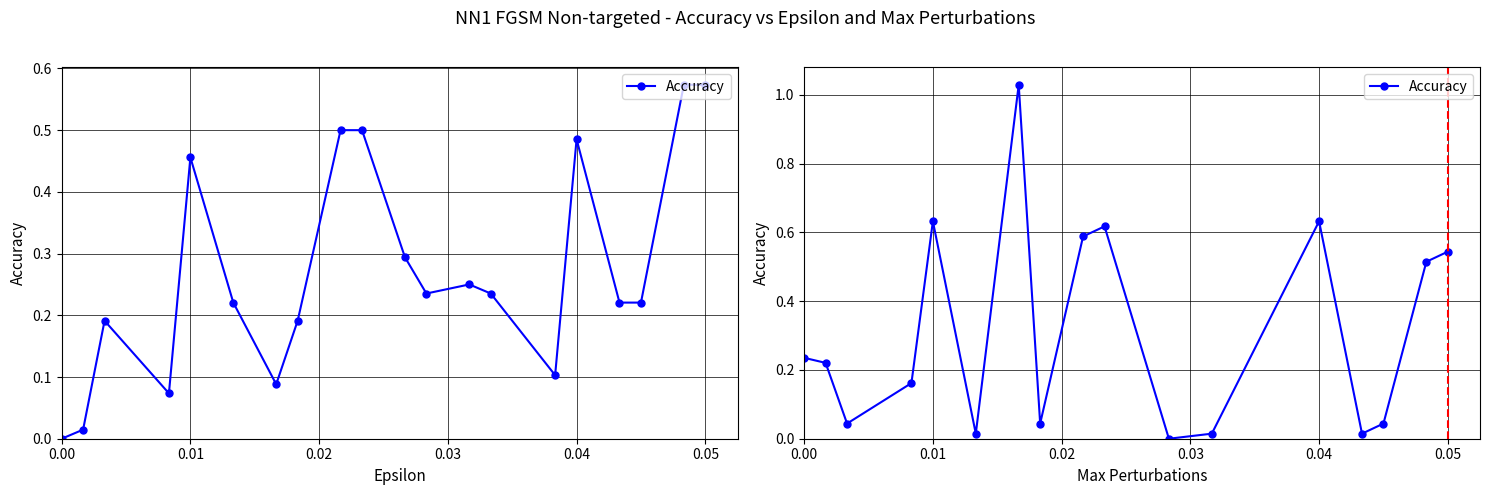

Is it true that the value at 0.01 is 0.4?

False